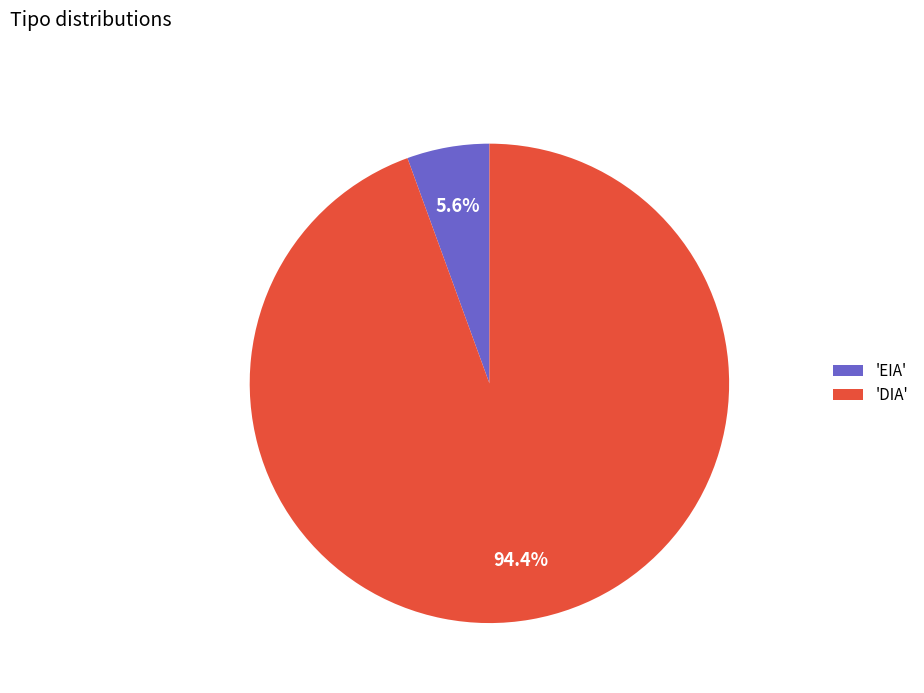

How many slices are in this pie chart?

2